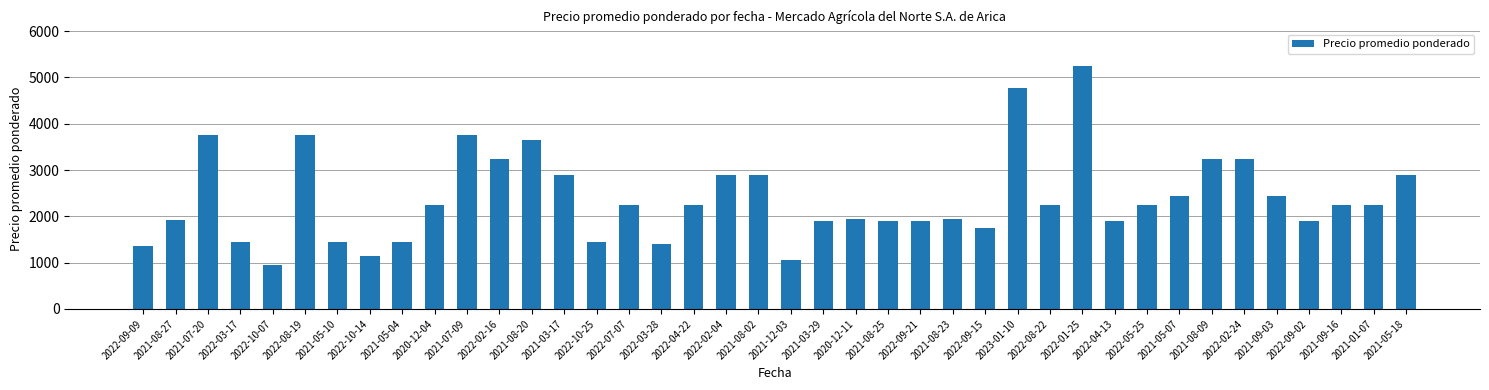

What position from the right is 2021-08-25?

17